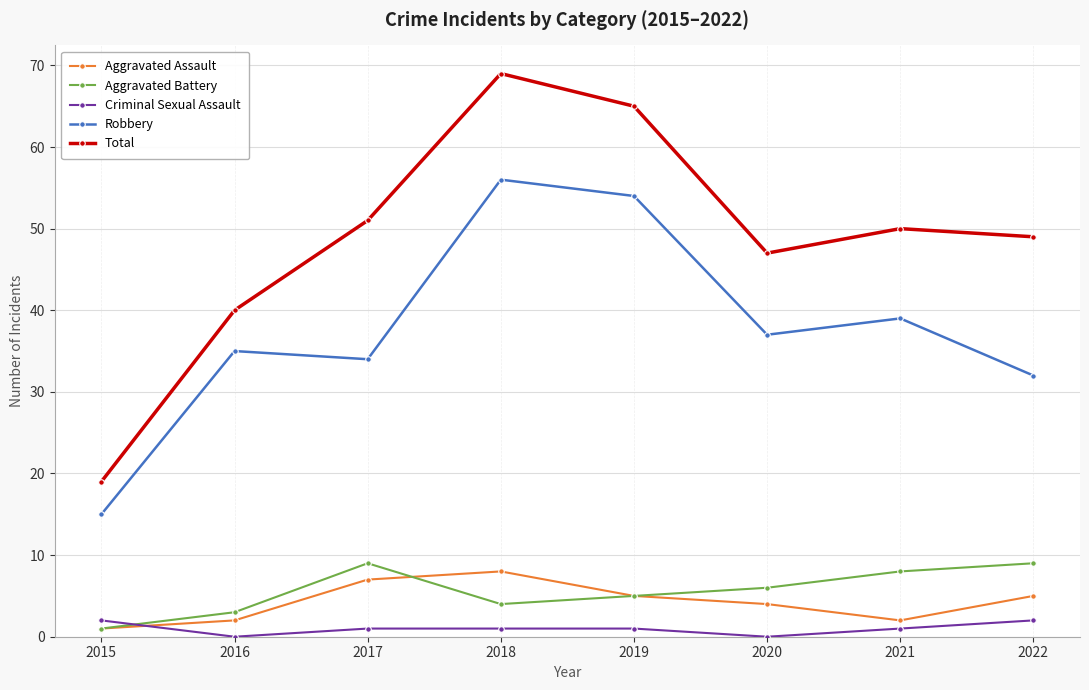

The value of Aggravated Assault at 2022 is 5. True or false?

True